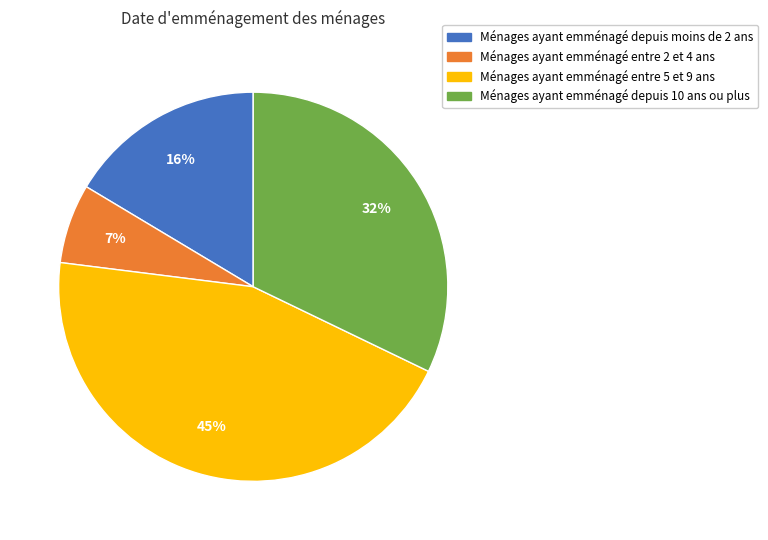

Count the number of slices in the pie.

4